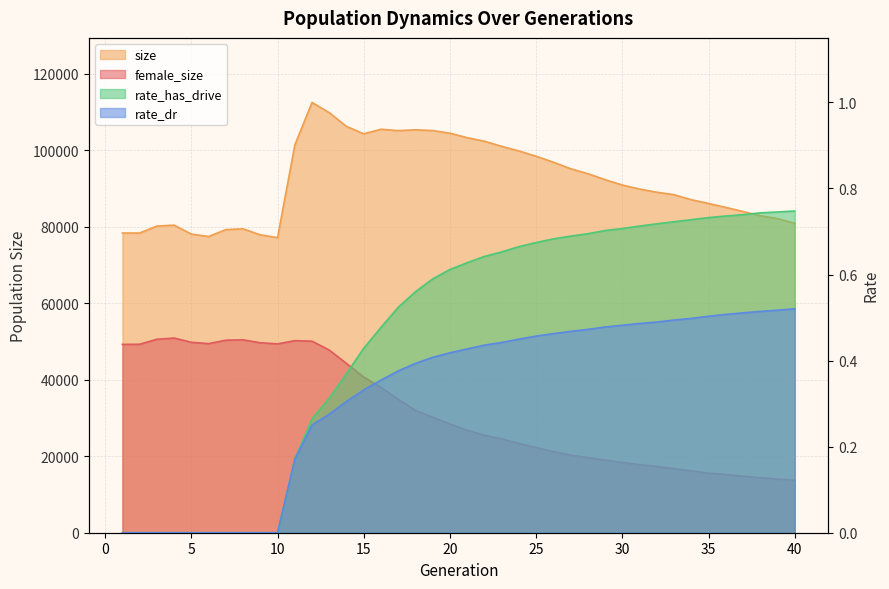

Reading right to left, extract all data points from this chart.

female_size: 40=13681.0	39=14015.0	38=14382.0	37=14760.0	36=15199.0	35=15562.0	34=16162.0	33=16747.0	32=17302.0	31=17790.0	30=18371.0	29=18991.0	28=19636.0	27=20272.0	26=21188.0	25=22275.0	24=23315.0	23=24535.0	22=25477.0	21=26766.0	20=28436.0	19=30187.0	18=31979.0	17=34882.0	16=37983.0	15=40680.0	14=44228.0	13=47733.0	12=50070.0	11=50197.0	10=49363.0	9=49639.0	8=50416.0	7=50321.0	6=49422.0	5=49775.0	4=50882.0	3=50567.0	2=49261.0	1=49228.0
size: 40=80877.0	39=82102.0	38=82861.0	37=83954.0	36=85031.0	35=86057.0	34=87042.0	33=88344.0	32=88999.0	31=89826.0	30=90880.0	29=92277.0	28=93852.0	27=95132.0	26=96843.0	25=98401.0	24=99781.0	23=100995.0	22=102326.0	21=103246.0	20=104434.0	19=105107.0	18=105313.0	17=105089.0	16=105461.0	15=104263.0	14=106192.0	13=109788.0	12=112465.0	11=101322.0	10=77125.0	9=77860.0	8=79421.0	7=79226.0	6=77423.0	5=78050.0	4=80396.0	3=80156.0	2=78335.0	1=78335.0
rate_dr: 40=0.5	39=0.5	38=0.5	37=0.5	36=0.5	35=0.5	34=0.5	33=0.5	32=0.5	31=0.5	30=0.5	29=0.5	28=0.5	27=0.5	26=0.5	25=0.5	24=0.4	23=0.4	22=0.4	21=0.4	20=0.4	19=0.4	18=0.4	17=0.4	16=0.4	15=0.3	14=0.3	13=0.3	12=0.3	11=0.2	10=0.0	9=0.0	8=0.0	7=0.0	6=0.0	5=0.0	4=0.0	3=0.0	2=0.0	1=0.0
rate_has_drive: 40=0.7	39=0.7	38=0.7	37=0.7	36=0.7	35=0.7	34=0.7	33=0.7	32=0.7	31=0.7	30=0.7	29=0.7	28=0.7	27=0.7	26=0.7	25=0.7	24=0.7	23=0.7	22=0.6	21=0.6	20=0.6	19=0.6	18=0.6	17=0.5	16=0.5	15=0.4	14=0.4	13=0.3	12=0.3	11=0.2	10=0.0	9=0.0	8=0.0	7=0.0	6=0.0	5=0.0	4=0.0	3=0.0	2=0.0	1=0.0